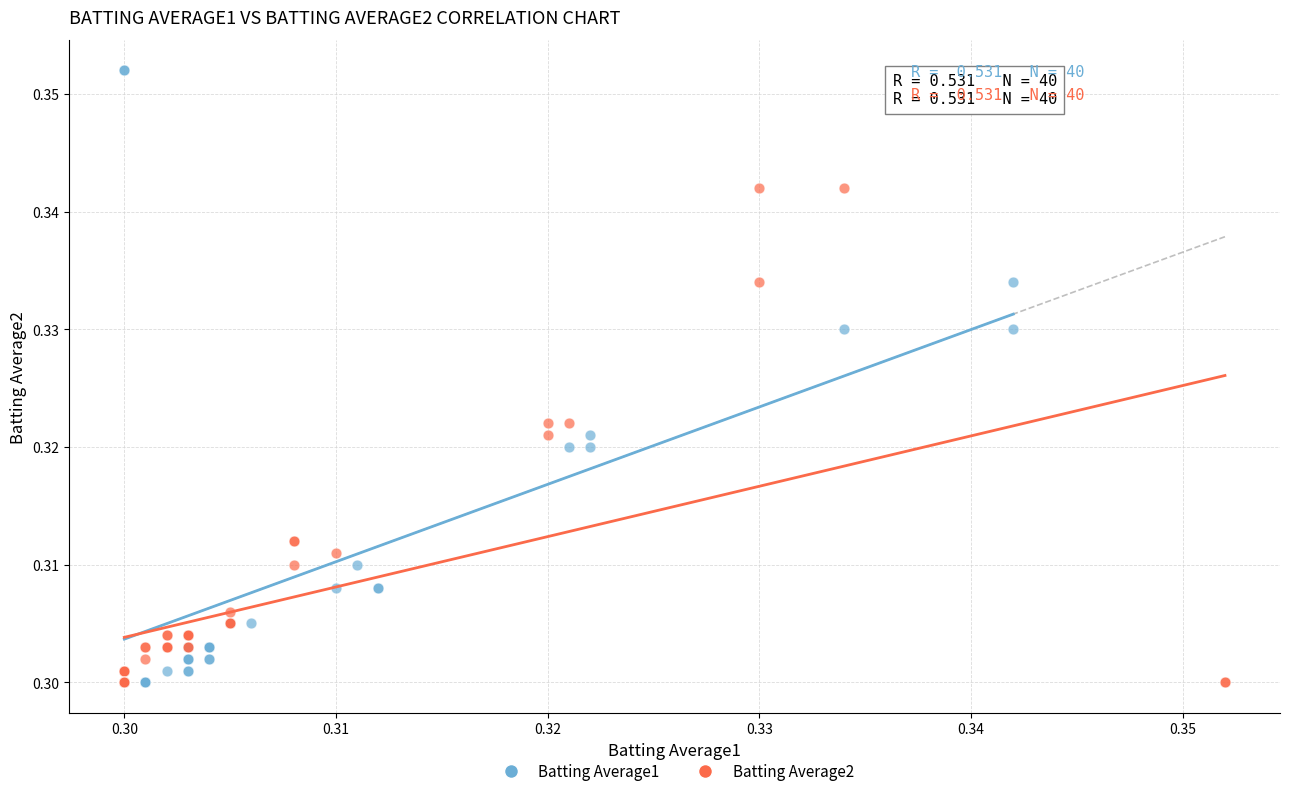

Which series reaches the maximum Y coordinate?

Batting Average1